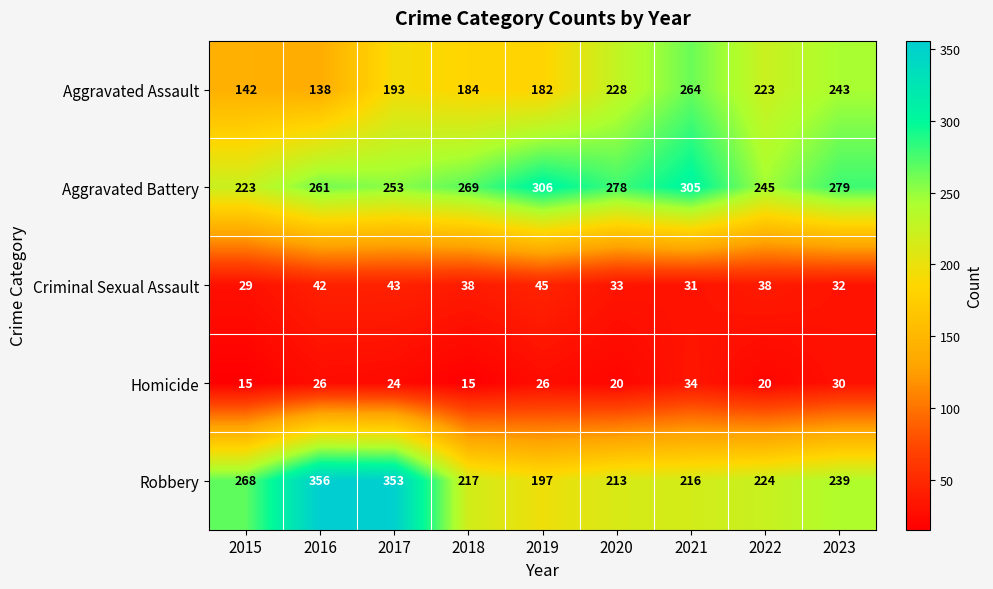

At how many categories does at least one series exceed 270?

6